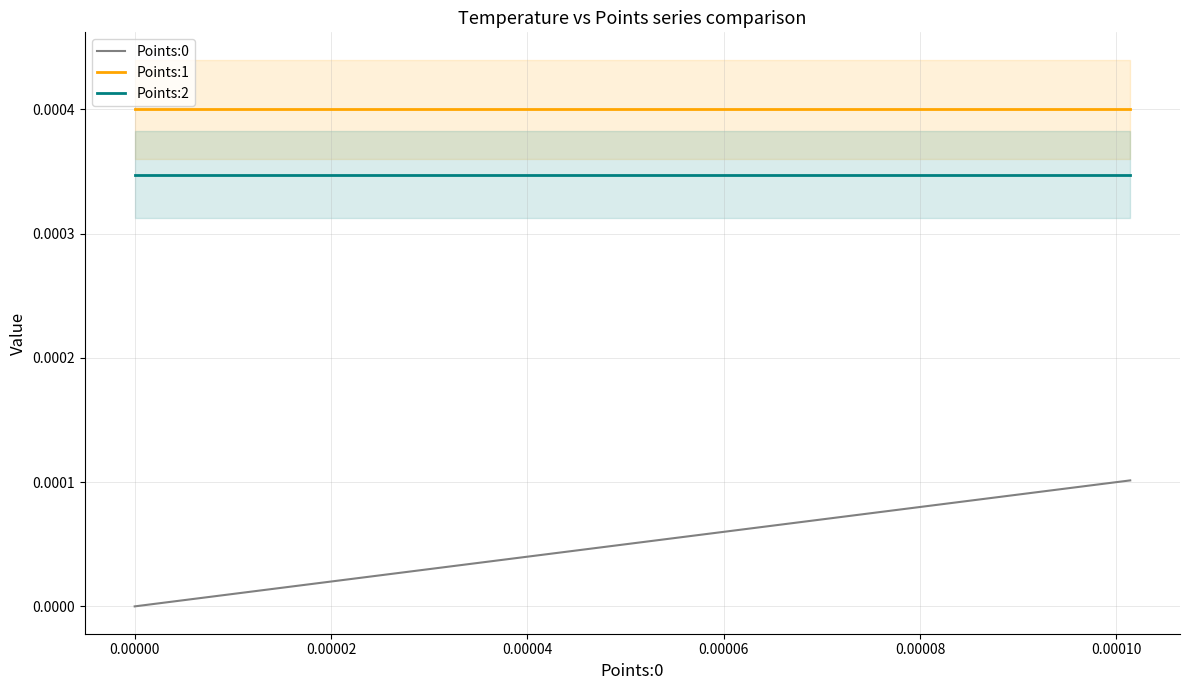

Which series has the largest total across all categories?

Points:1